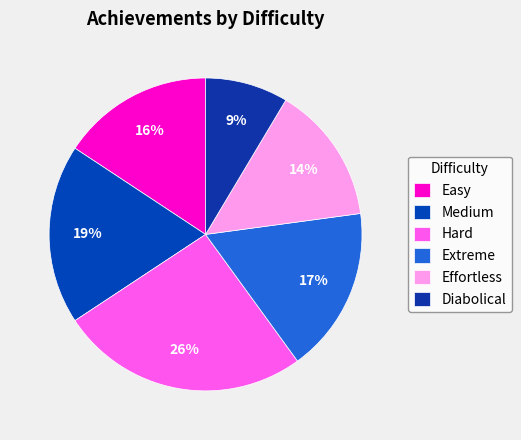

Approximately how many times larger is the value at Easy compared to Effortless?

1.1